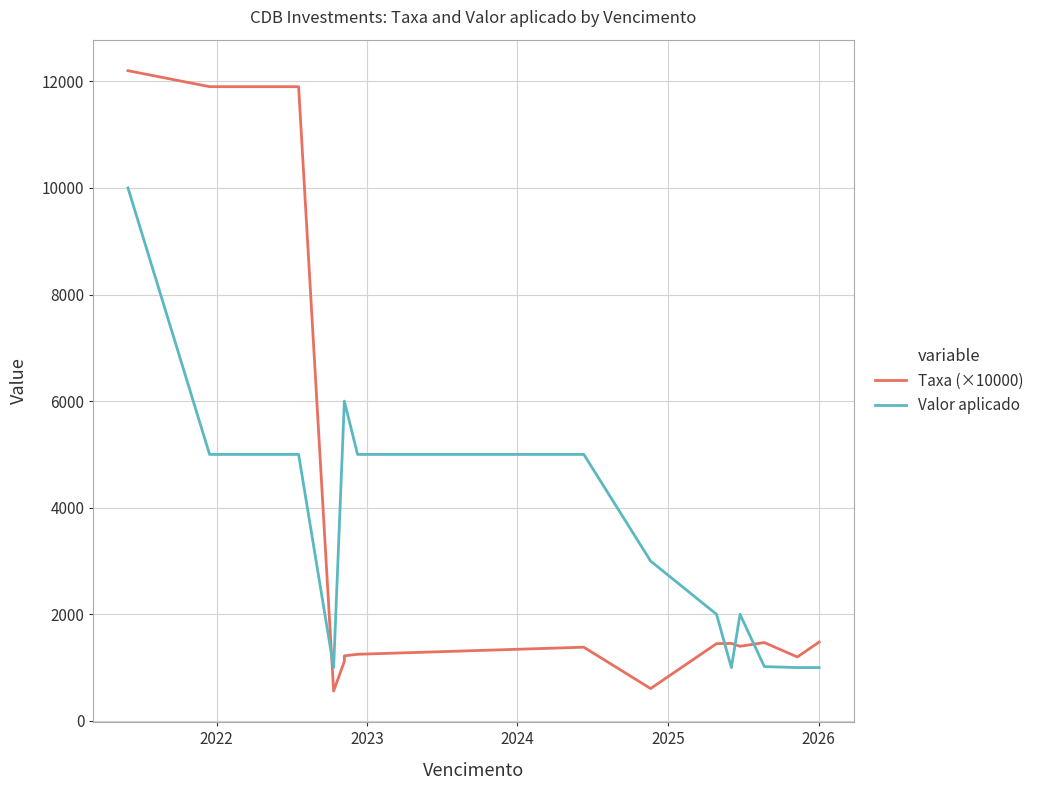

True or false: Taxa (×10000) and Valor aplicado cross at least once.

True